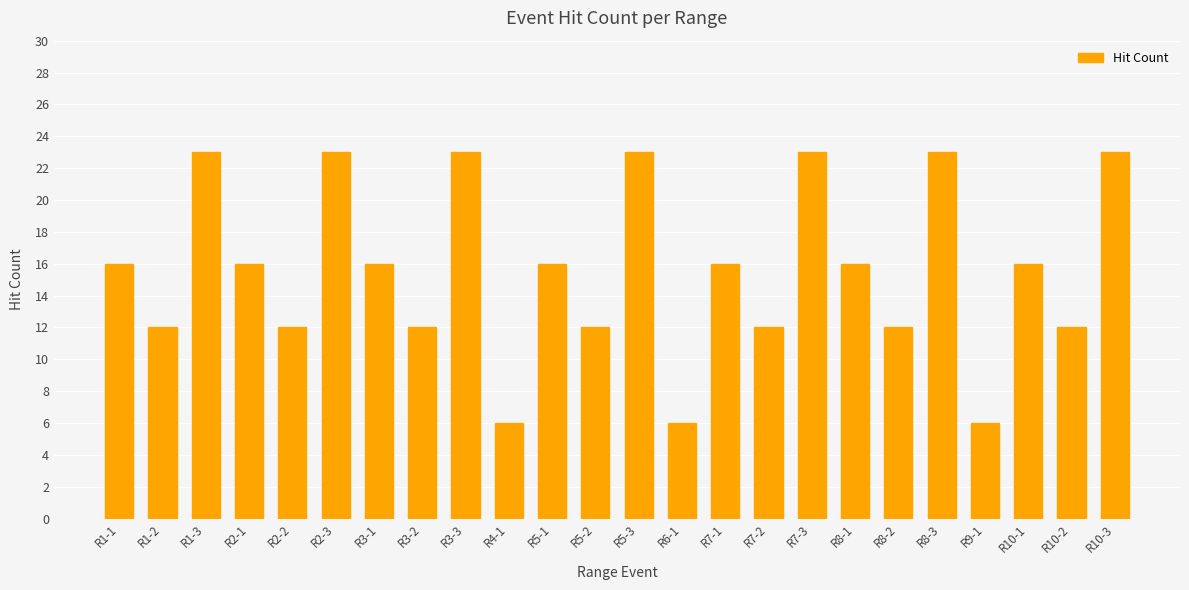

What is the approximate value at R3-3, to the nearest 5?

25